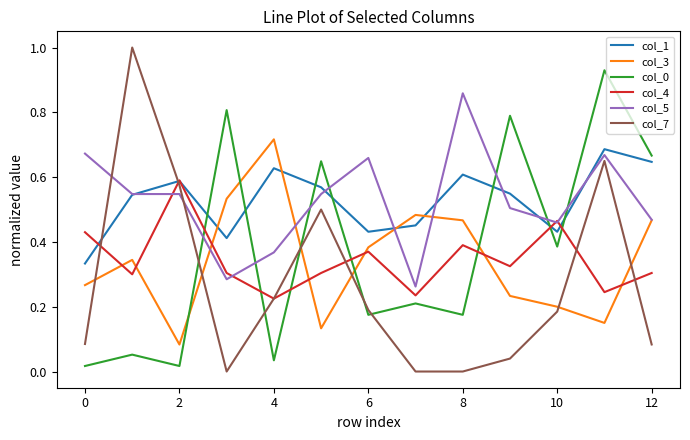

True or false: col_5 and col_0 cross at least once.

True